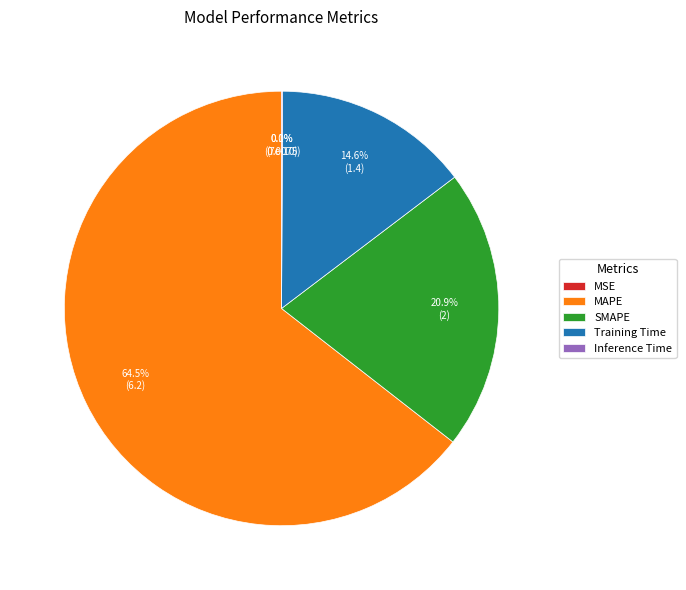

How many slices are in this pie chart?

5